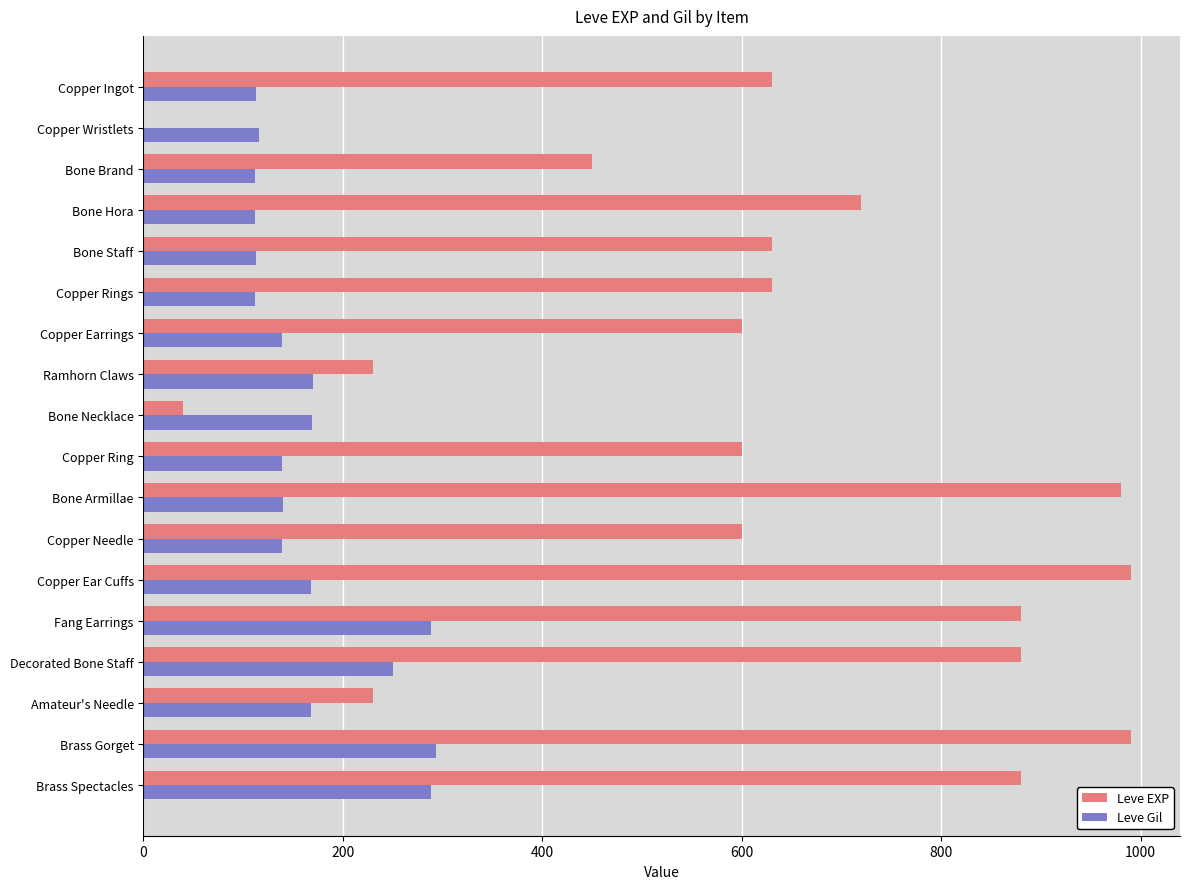

Which series changed the most between Bone Staff and Decorated Bone Staff?

Leve EXP